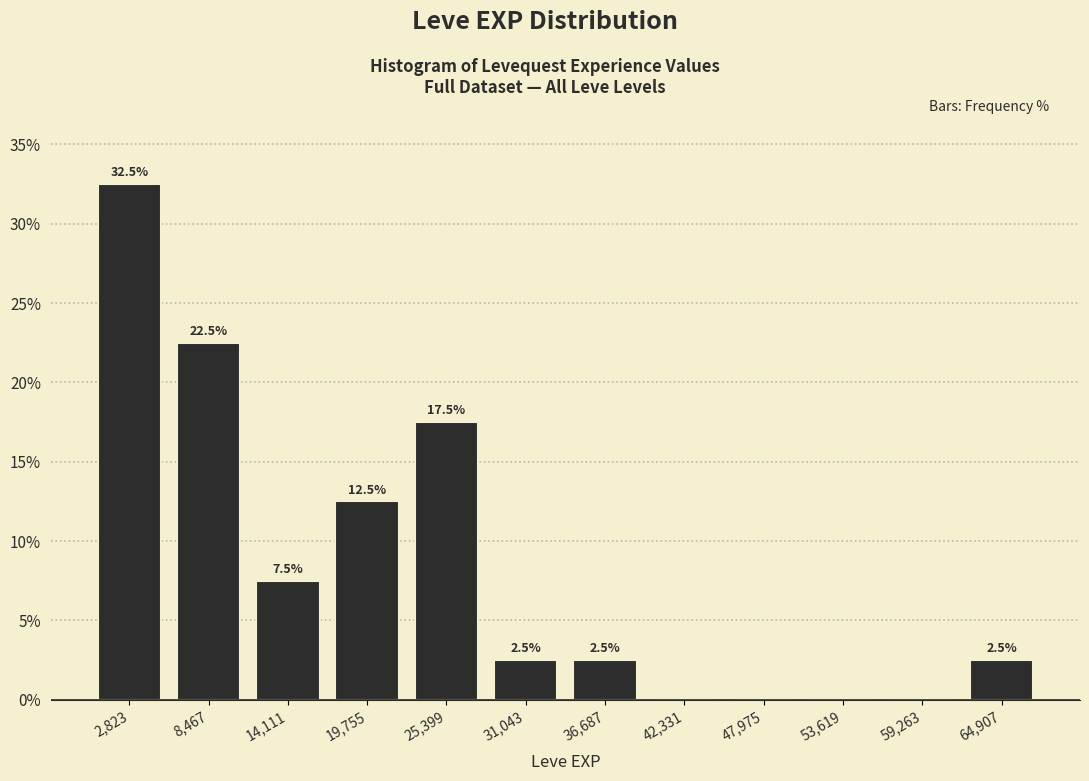

Which range on the x-axis has the tallest bar?

0 to 6000